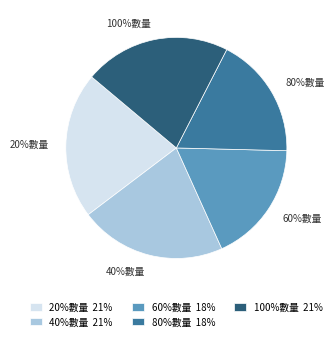

Which category has the biggest portion of the pie?

20%數量